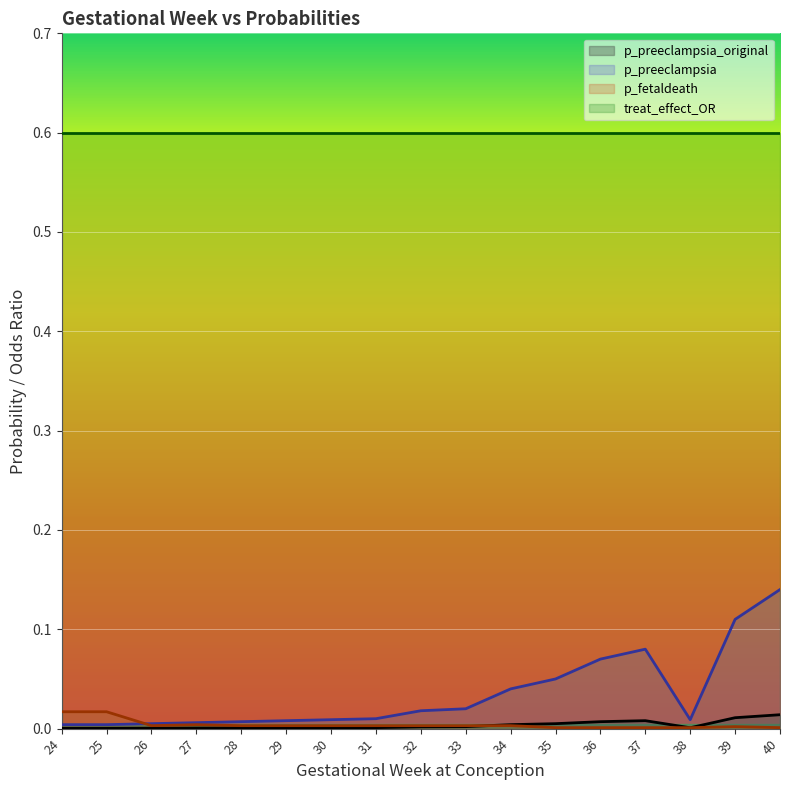

The value of p_preeclampsia_original at 35 is 0.0. True or false?

False